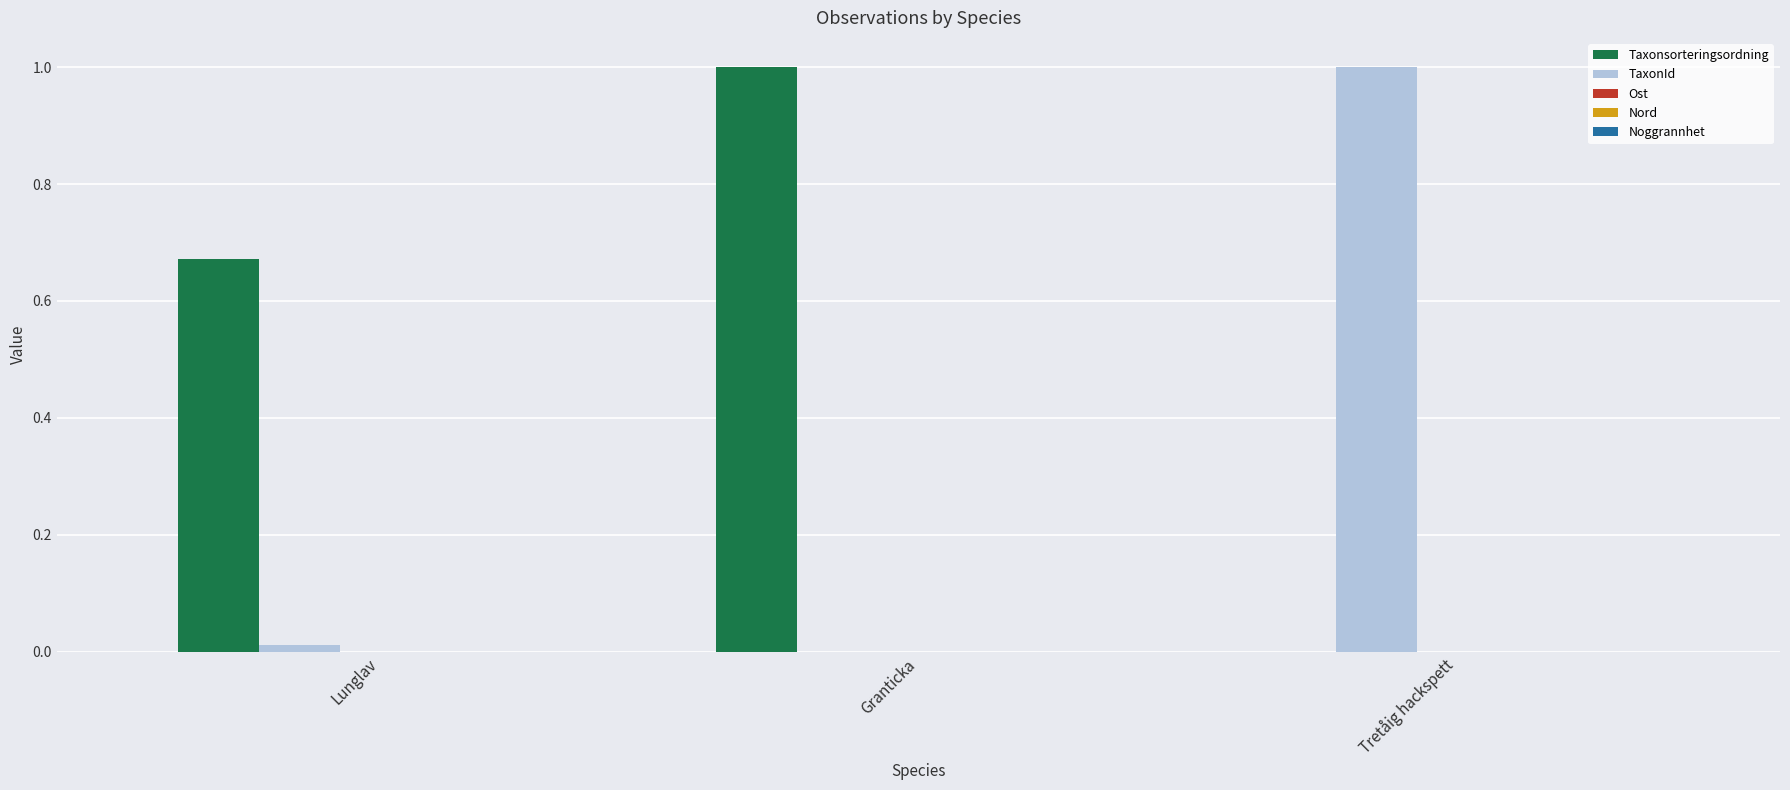

Which series has the largest total across all categories?

Taxonsorteringsordning